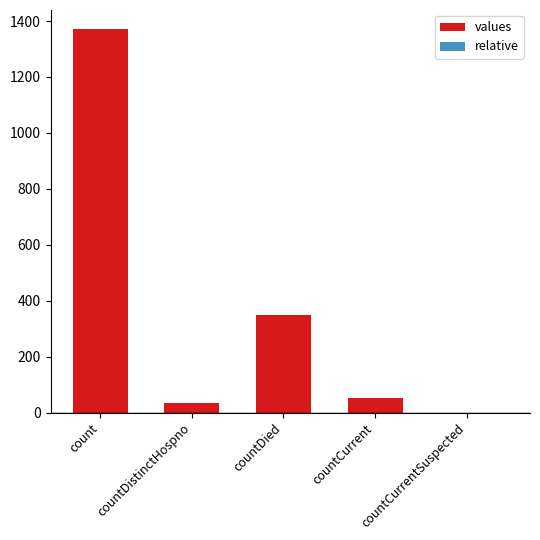

At which label is values closest to 685?

countDied